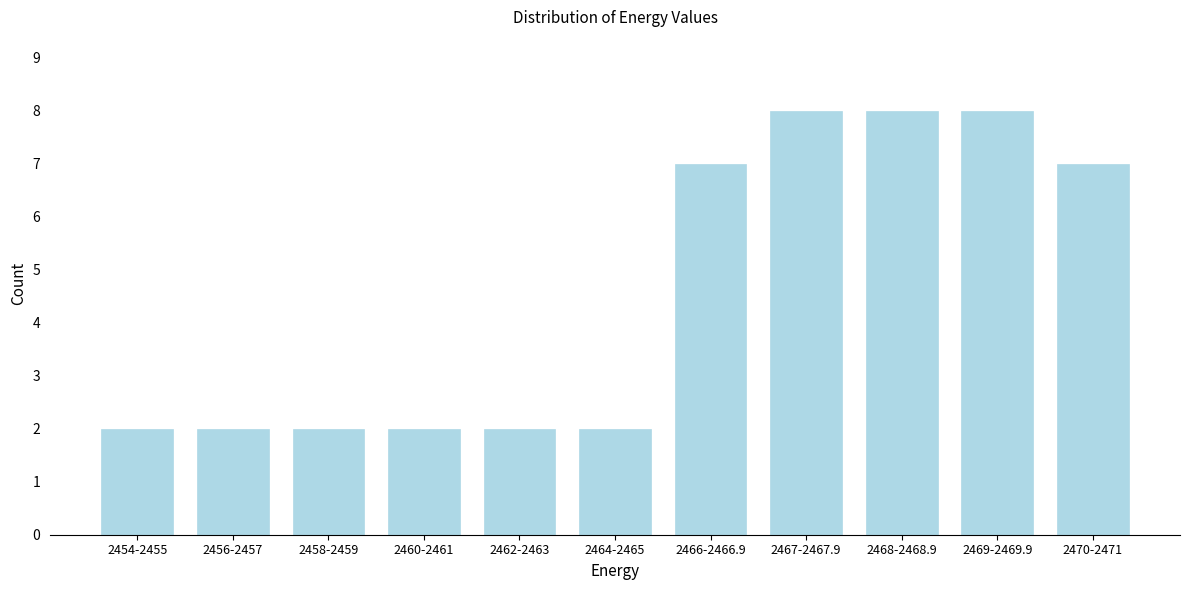

Reading right to left, what are all the values shown in this chart?

7	8	8	8	7	2	2	2	2	2	2